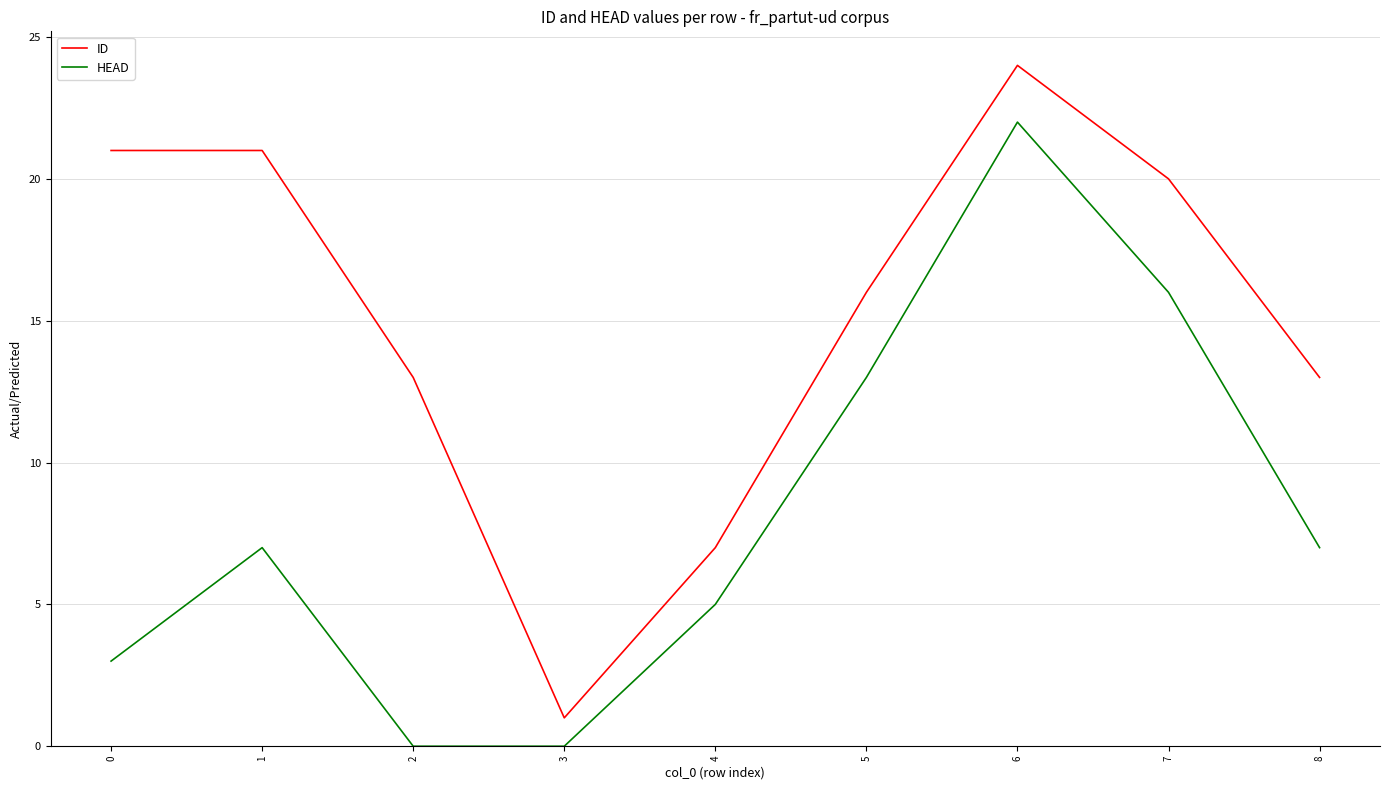

At which label does ID reach its minimum?

3